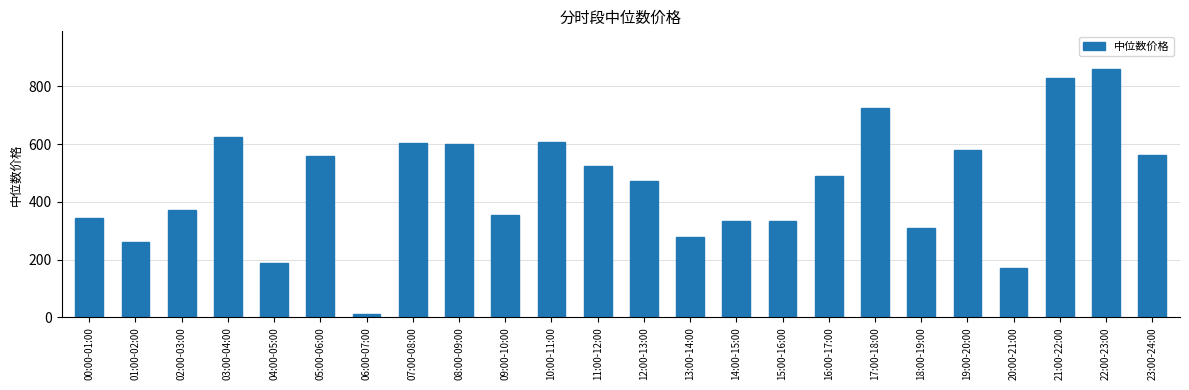

What is the average value?

457.9